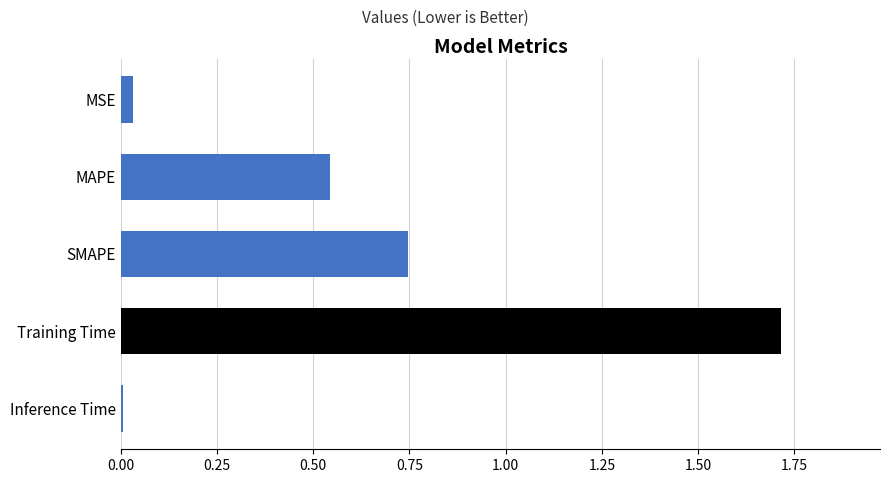

What is the difference between the maximum and minimum values?

1.7